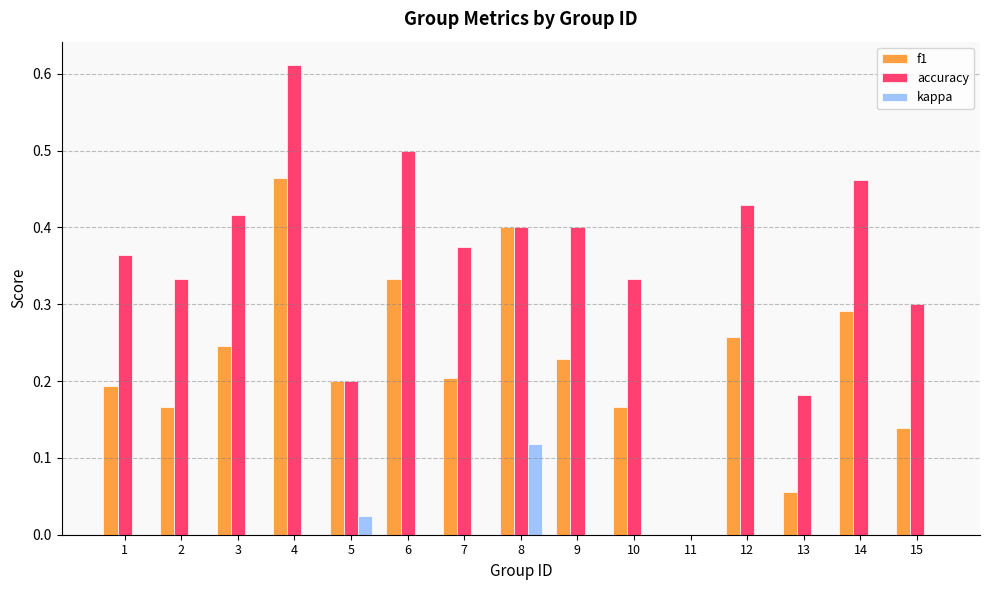

Between 1 and 5, which series saw the biggest shift?

accuracy